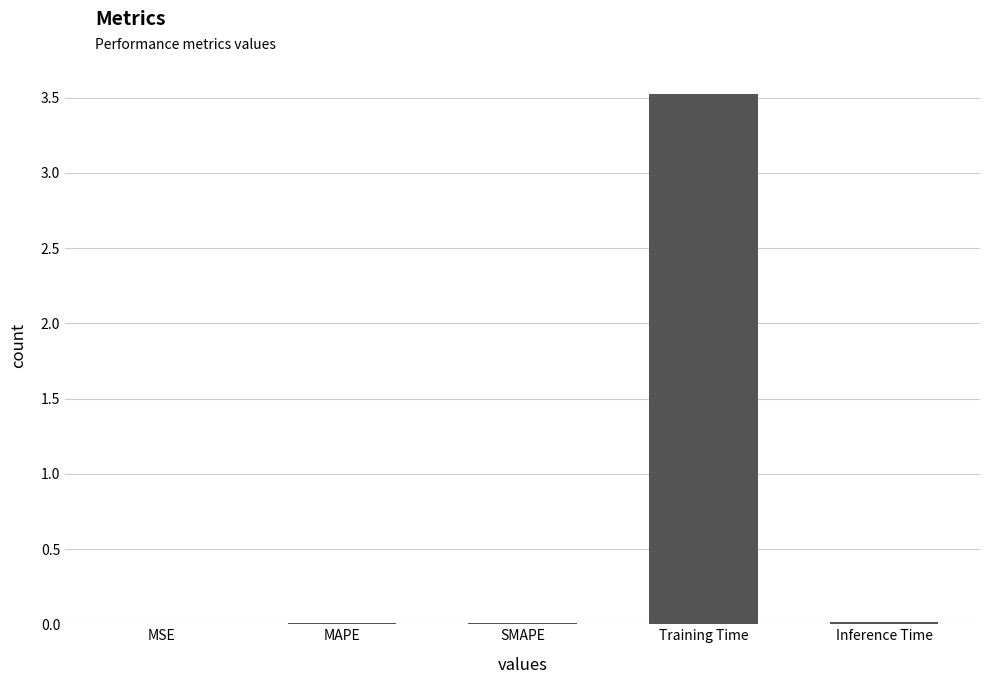

True or false: the data shows 3.5 at Training Time.

True